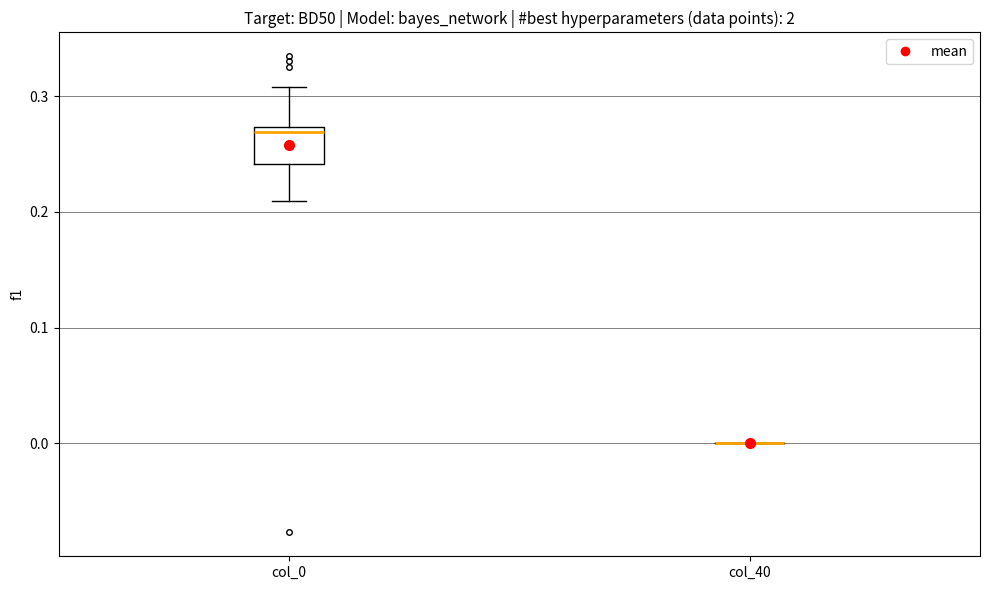

Reading left to right, read every box against the y-axis: the position of its median line, the range the box covers, and the ends of its whiskers. The values are not printed on the chart, so give them approximately, as read against the axis.

col_0: median 0.27 (just below the box's upper edge), box 0.24 to 0.27, whiskers 0.21 to 0.31
col_40: box collapsed to a line at 0.00, whiskers 0.00 to 0.00